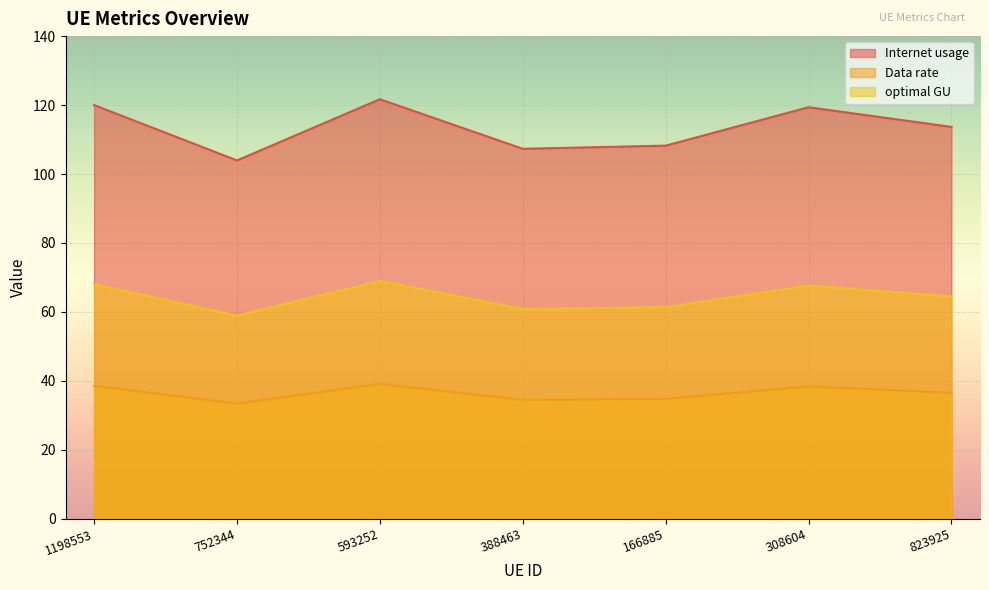

What is the value of the optimal GU point at the 4th from the left?

34.5